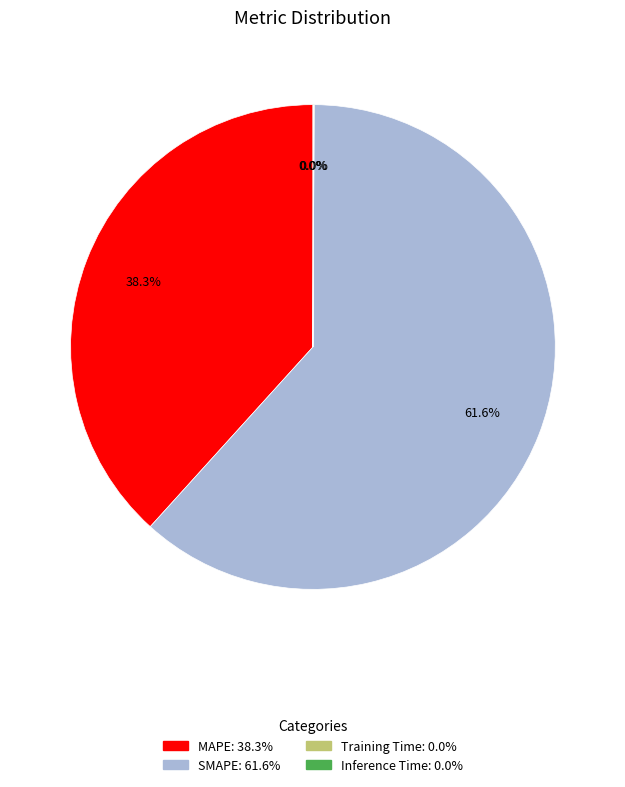

To the nearest percent, what is the difference between the largest and smallest slice percentages?

62%